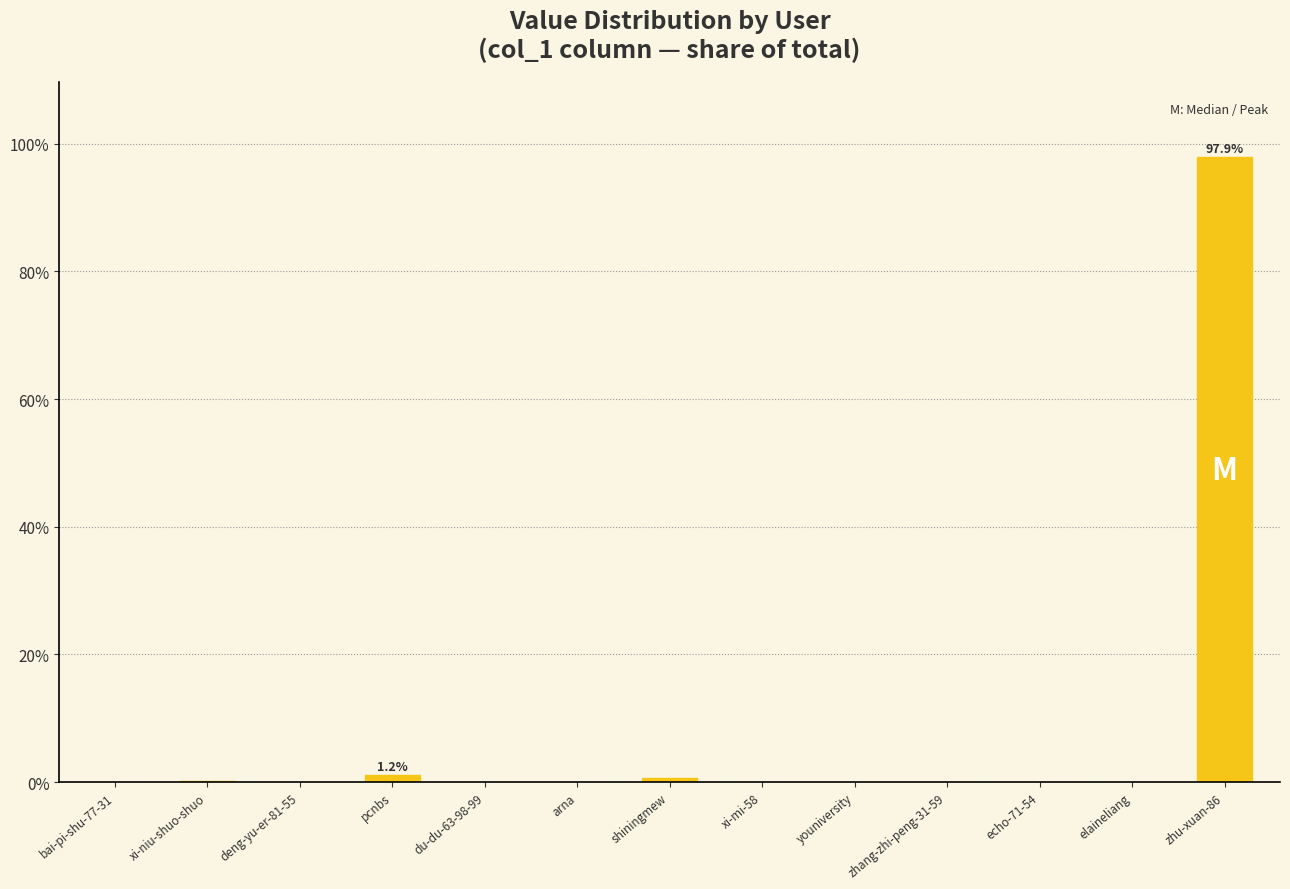

Is it true that the value at arna is 0.0?

True